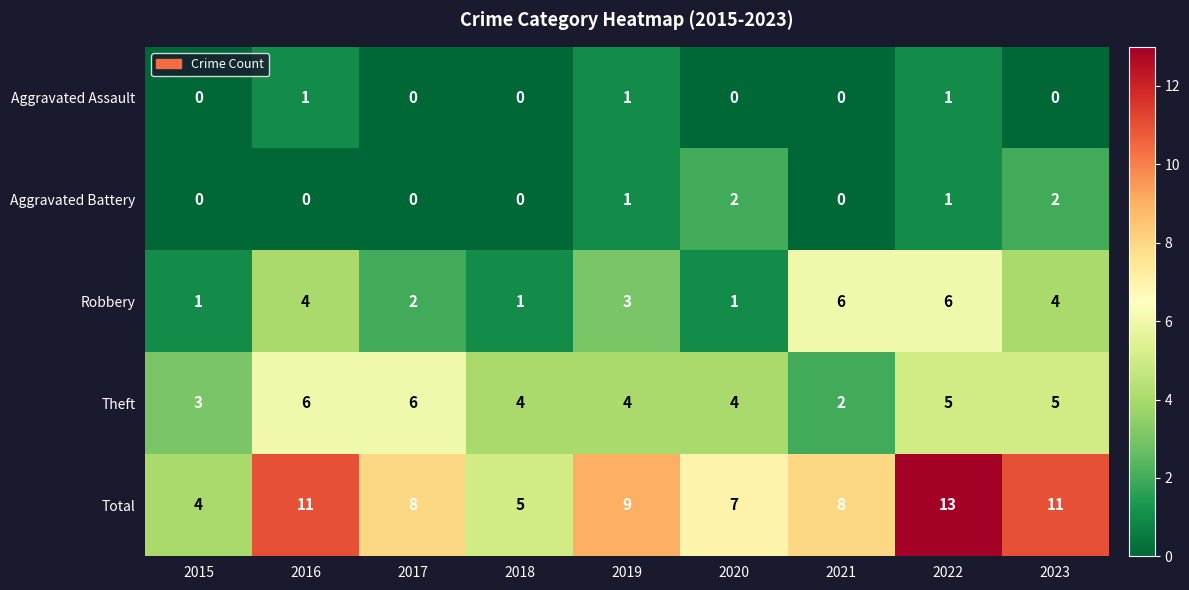

What is the sum of all Aggravated Assault values?

3